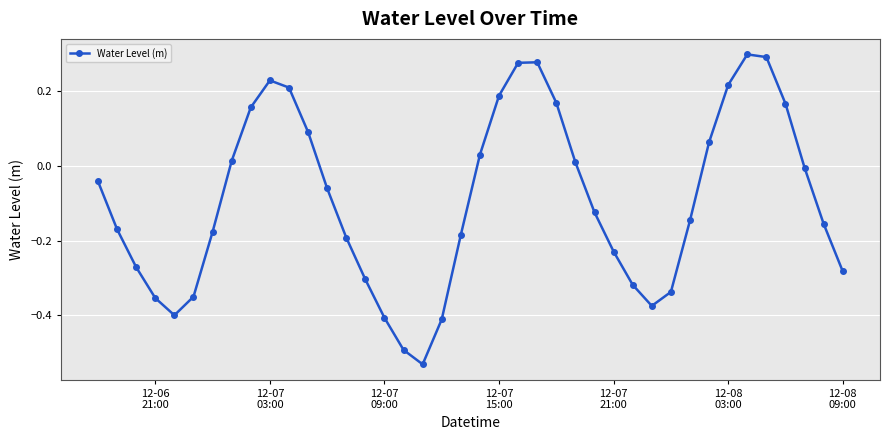

True or false: there are more than 1 points higher than both neighbors.

True